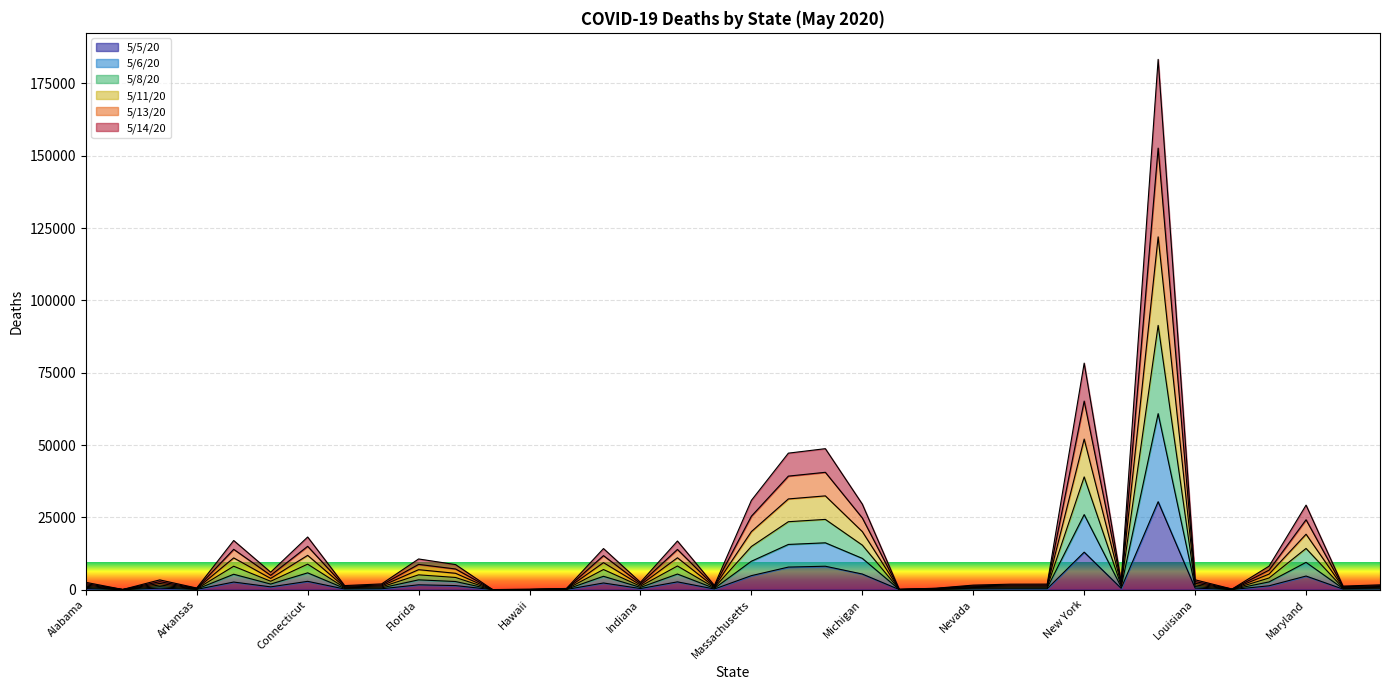

Does the chart display data point markers on the line(s)?

No